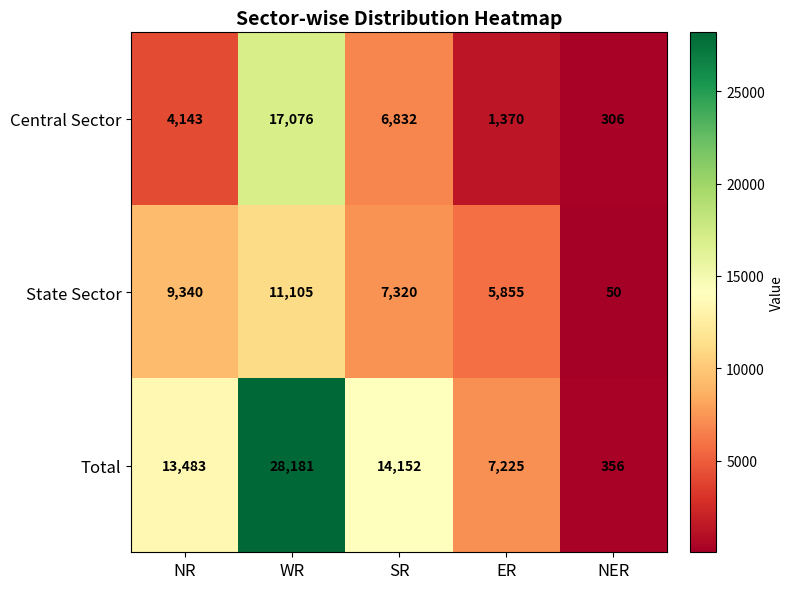

How many categories are shown in the chart?

5